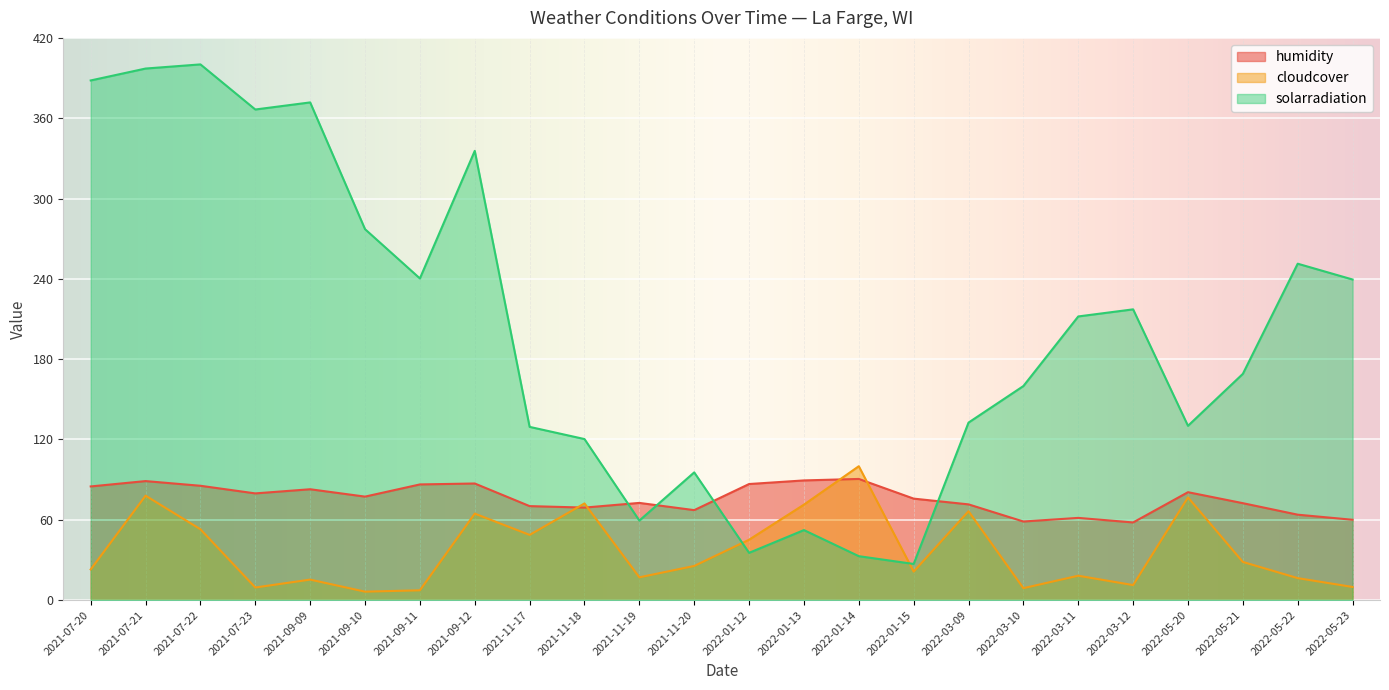

At which label is solarradiation closest to 213?

2022-03-11